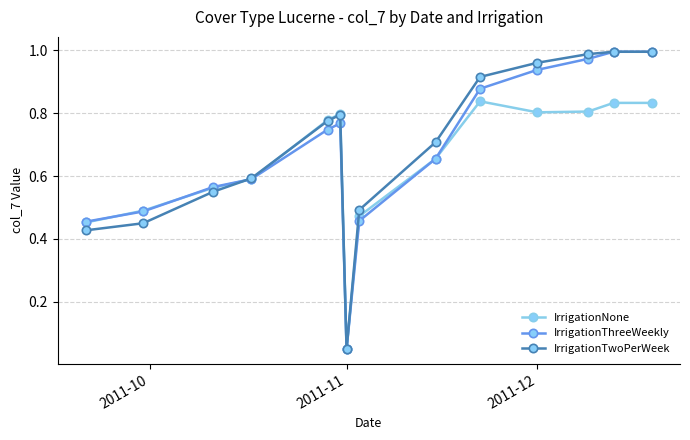

At how many categories does at least one series exceed 0?

14